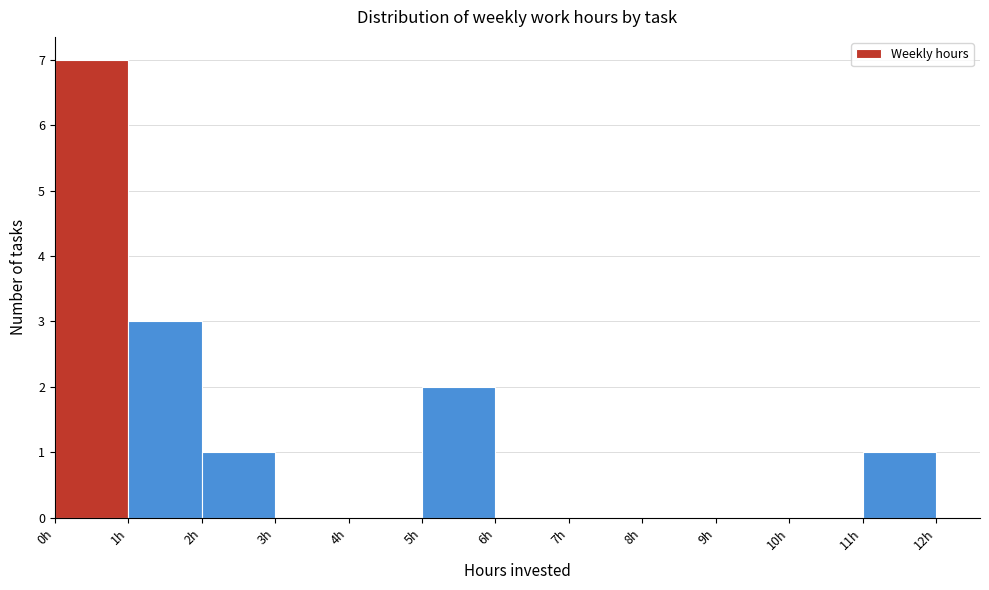

How tall is the bar that spans 1 to 2 on the x-axis? The values are not printed on the chart, so give them approximately, as read against the axis.

3